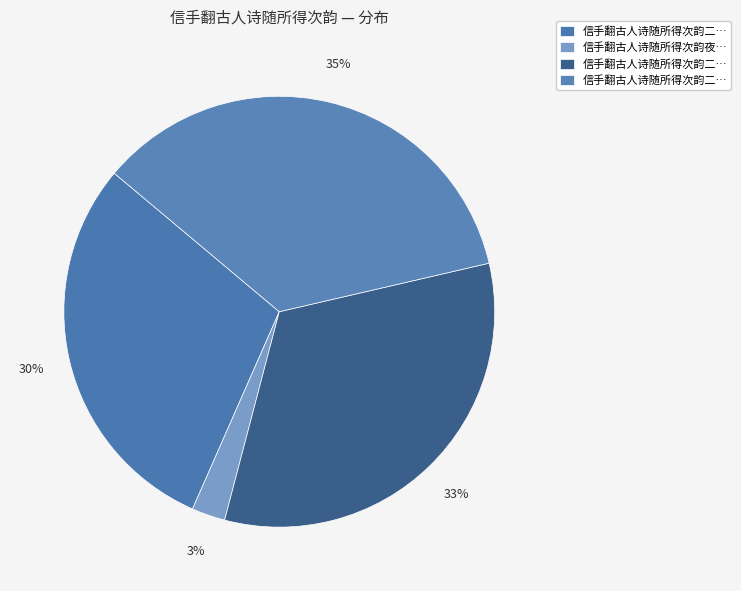

How many slices are in this pie chart?

4